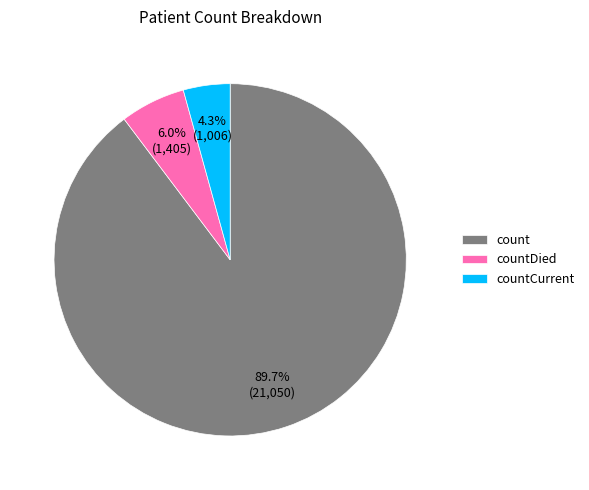

Between countCurrent and countDied, which is larger?

countDied